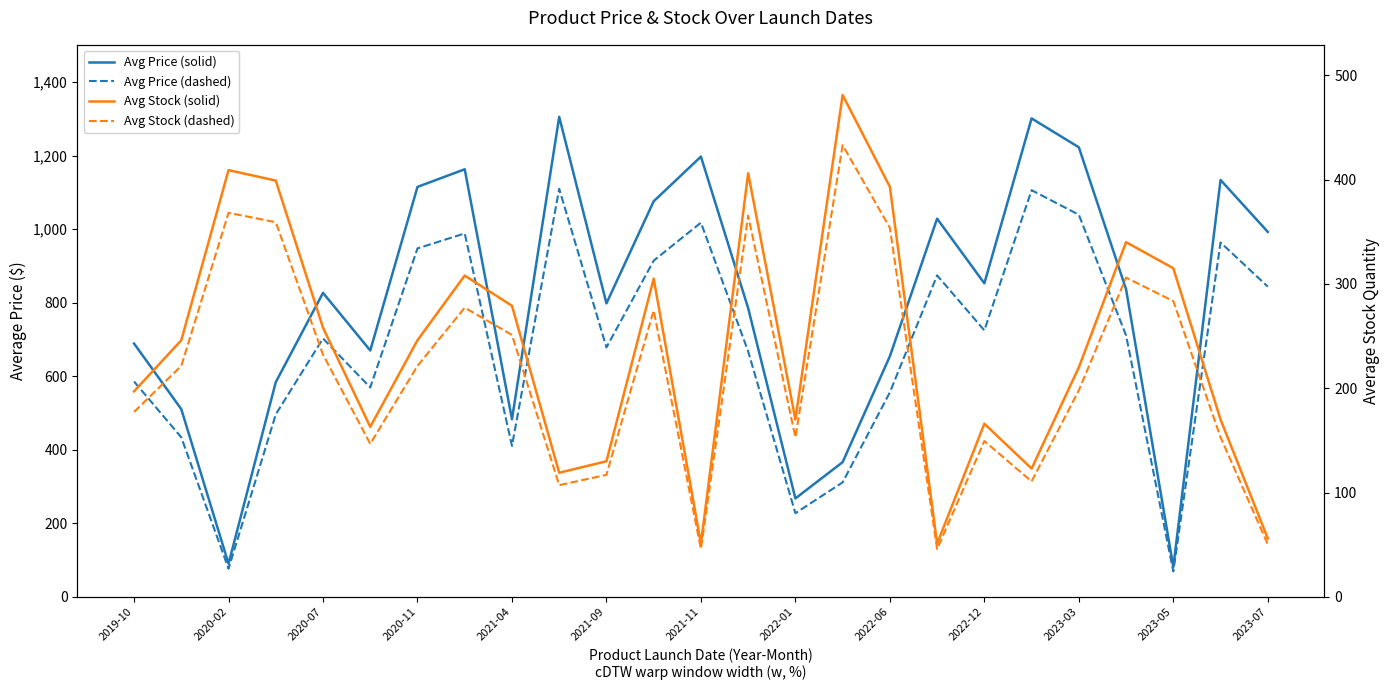

Is the value of Avg Price (solid) at 2020-11 greater than the value of Avg Stock (solid) at 2022-01?

Yes